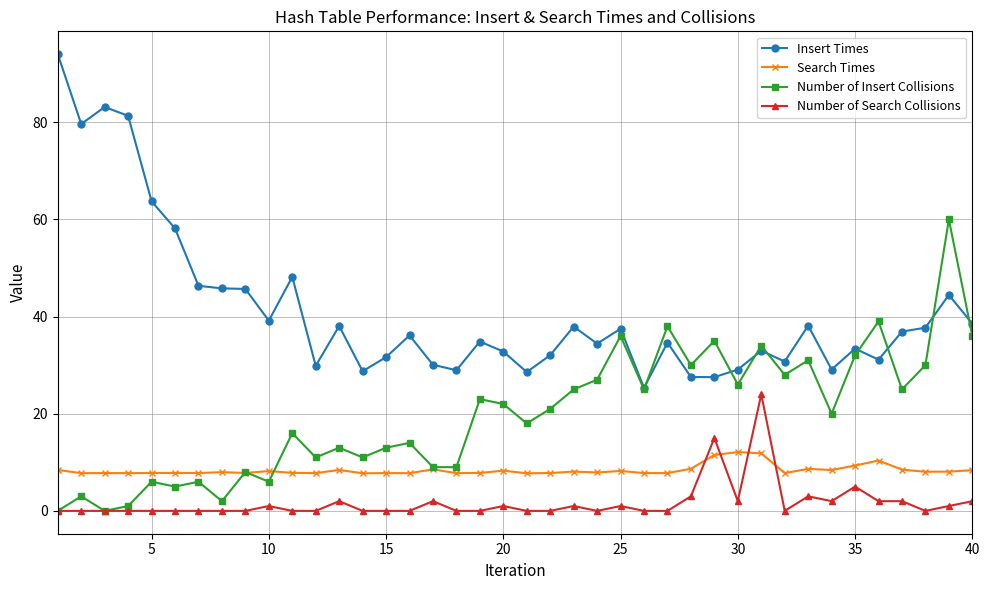

True or false: Search Times has more than 1 interior local peaks.

True